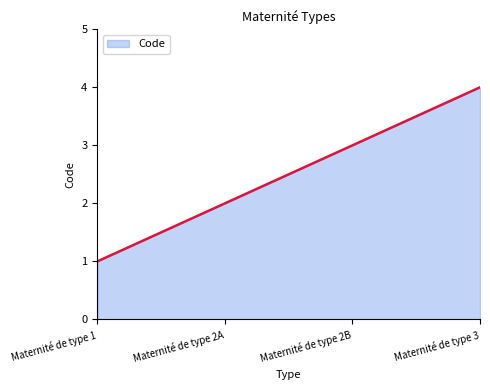

What is the difference between the maximum and minimum values?

3.0